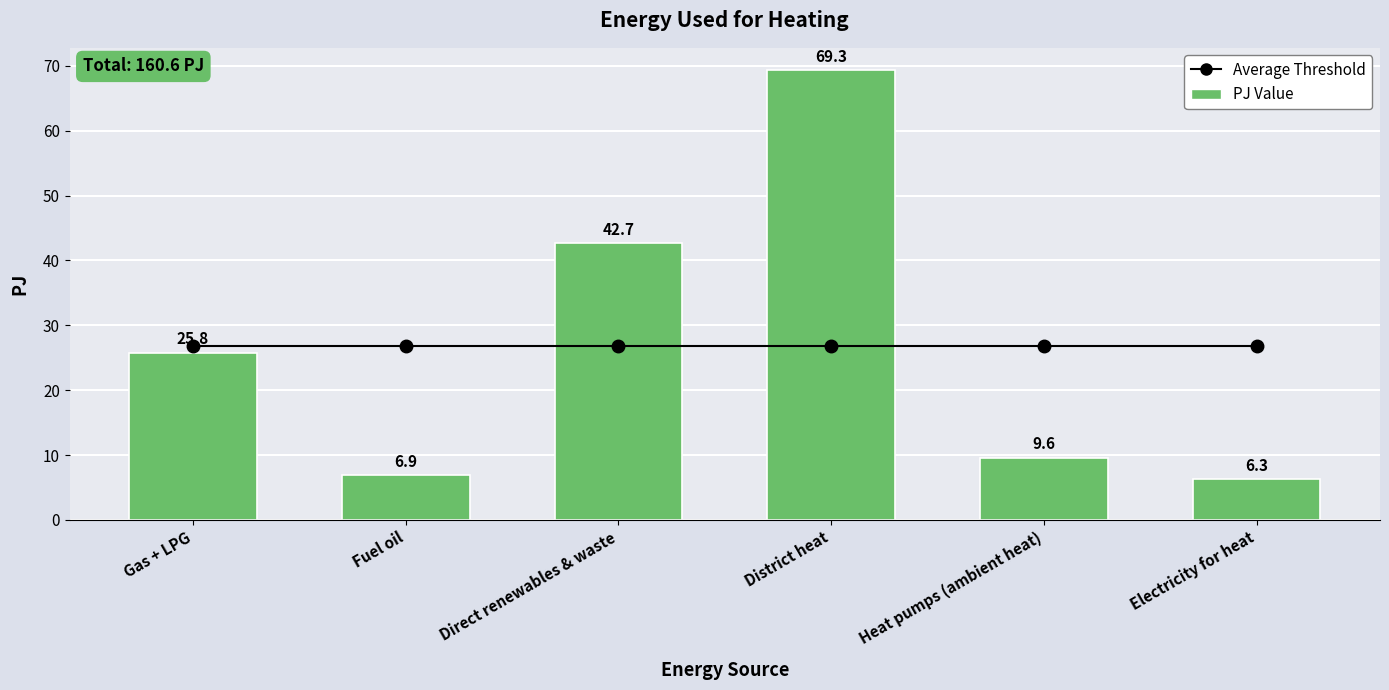

What is the value of the PJ Value bar at the 5th from the left?

9.6